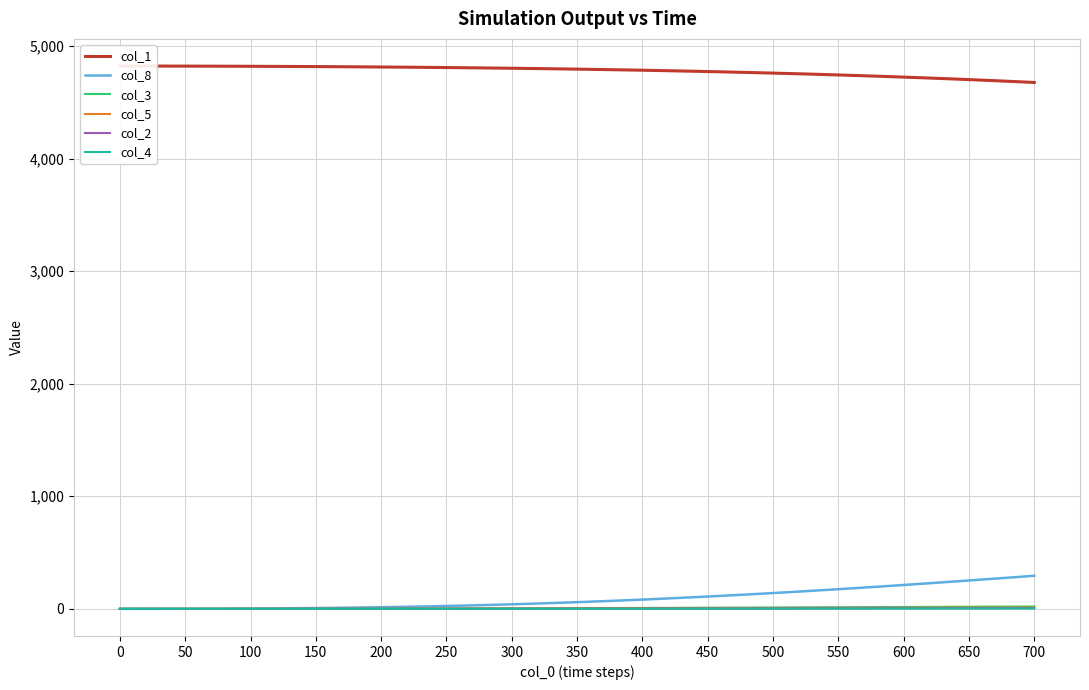

True or false: col_5 and col_4 intersect in this chart.

False